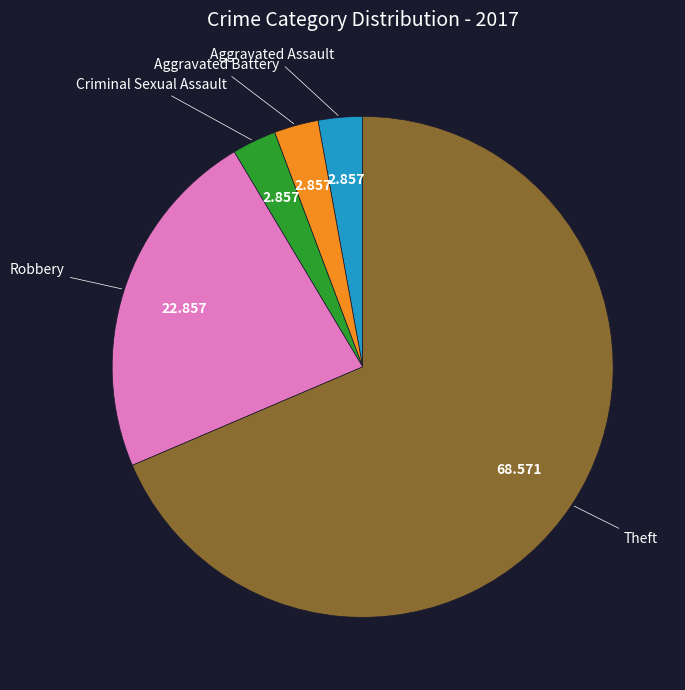

Count the number of slices in the pie.

5